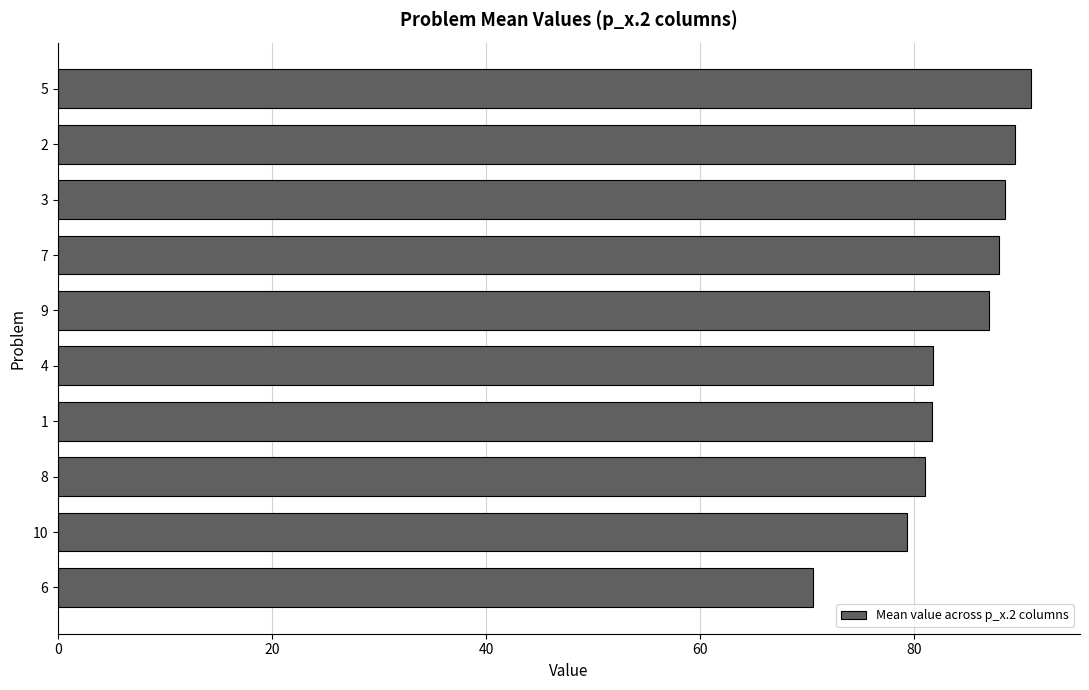

How many values exceed 86?

5